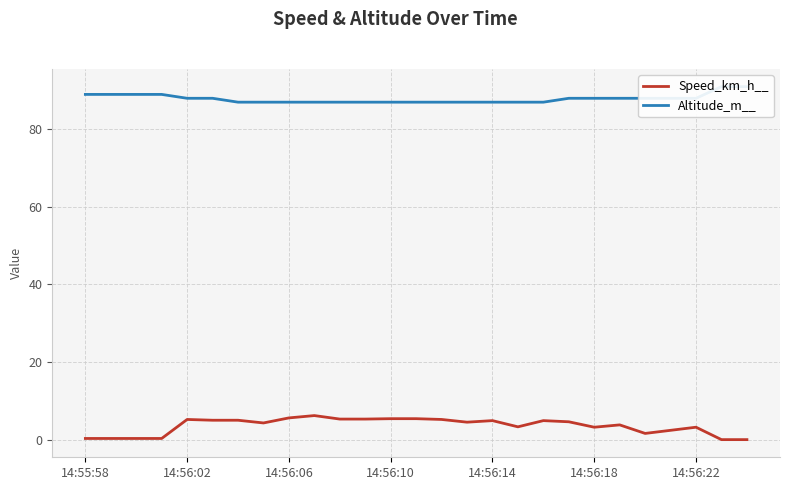

True or false: Speed_km_h__ and Altitude_m__ cross at least once.

False